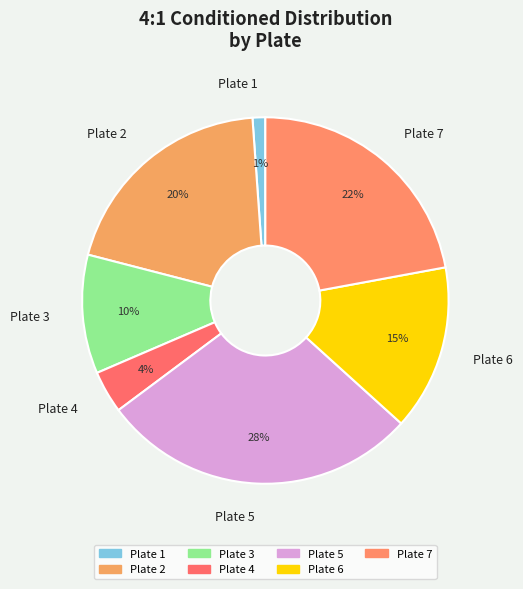

Which category has the smallest portion of the pie?

Plate 1